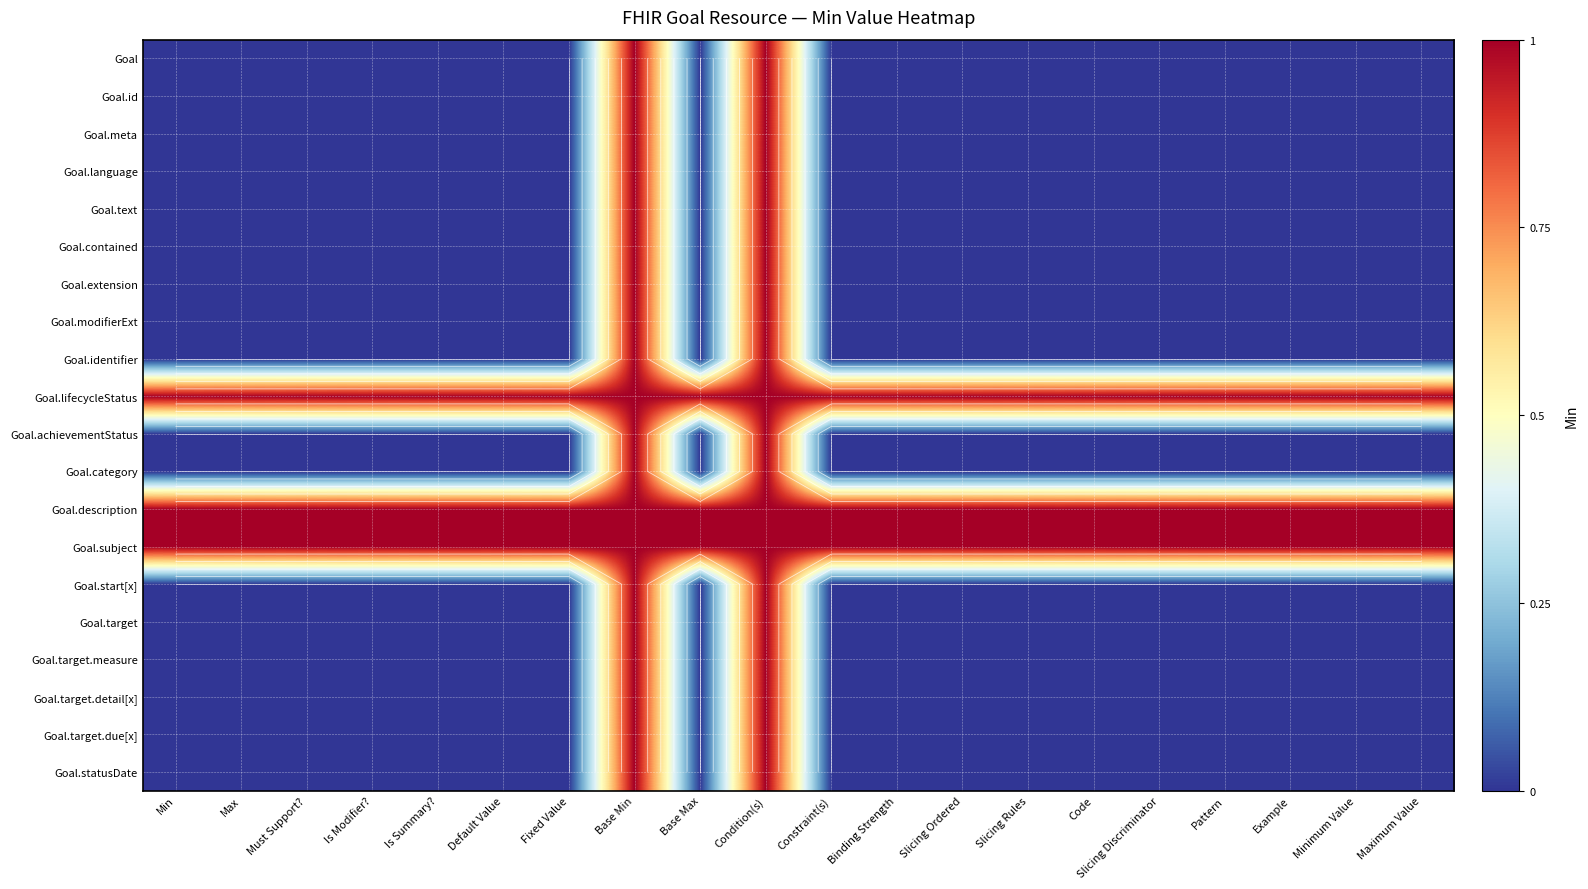

List the series in order of their peak value, highest first.

Goal, Goal.id, Goal.meta, Goal.language, Goal.text, Goal.contained, Goal.extension, Goal.modifierExt, Goal.identifier, Goal.lifecycleStatus, Goal.achievementStatus, Goal.category, Goal.description, Goal.subject, Goal.start[x], Goal.target, Goal.target.measure, Goal.target.detail[x], Goal.target.due[x], Goal.statusDate